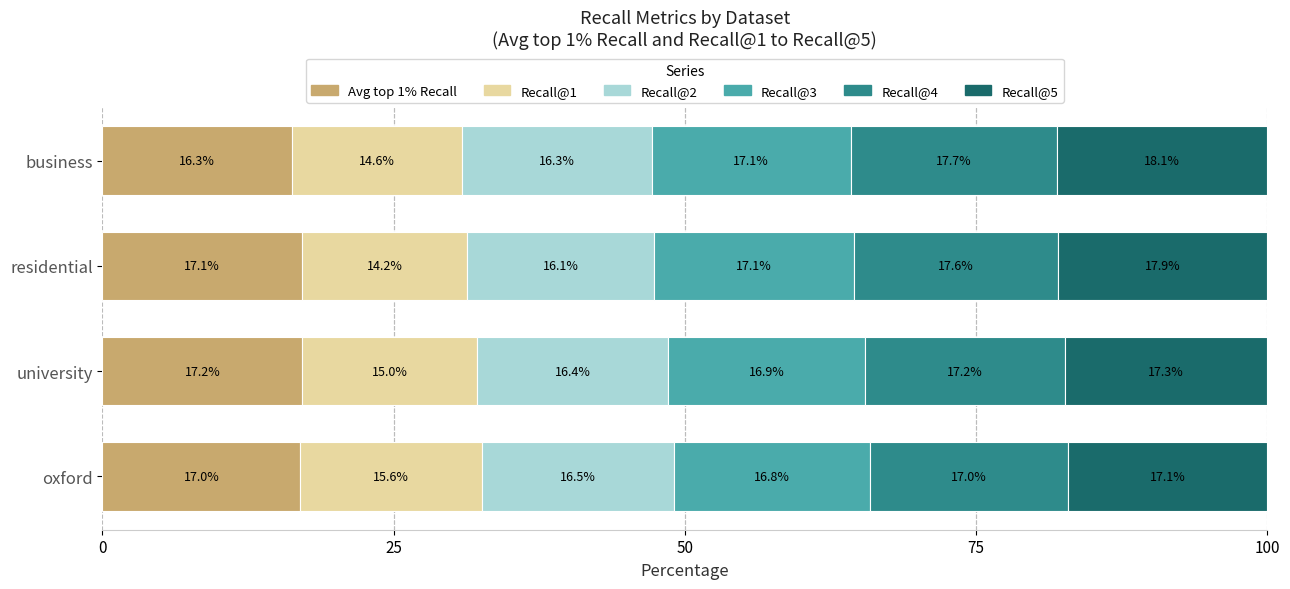

At which label does Avg top 1% Recall reach its minimum?

business